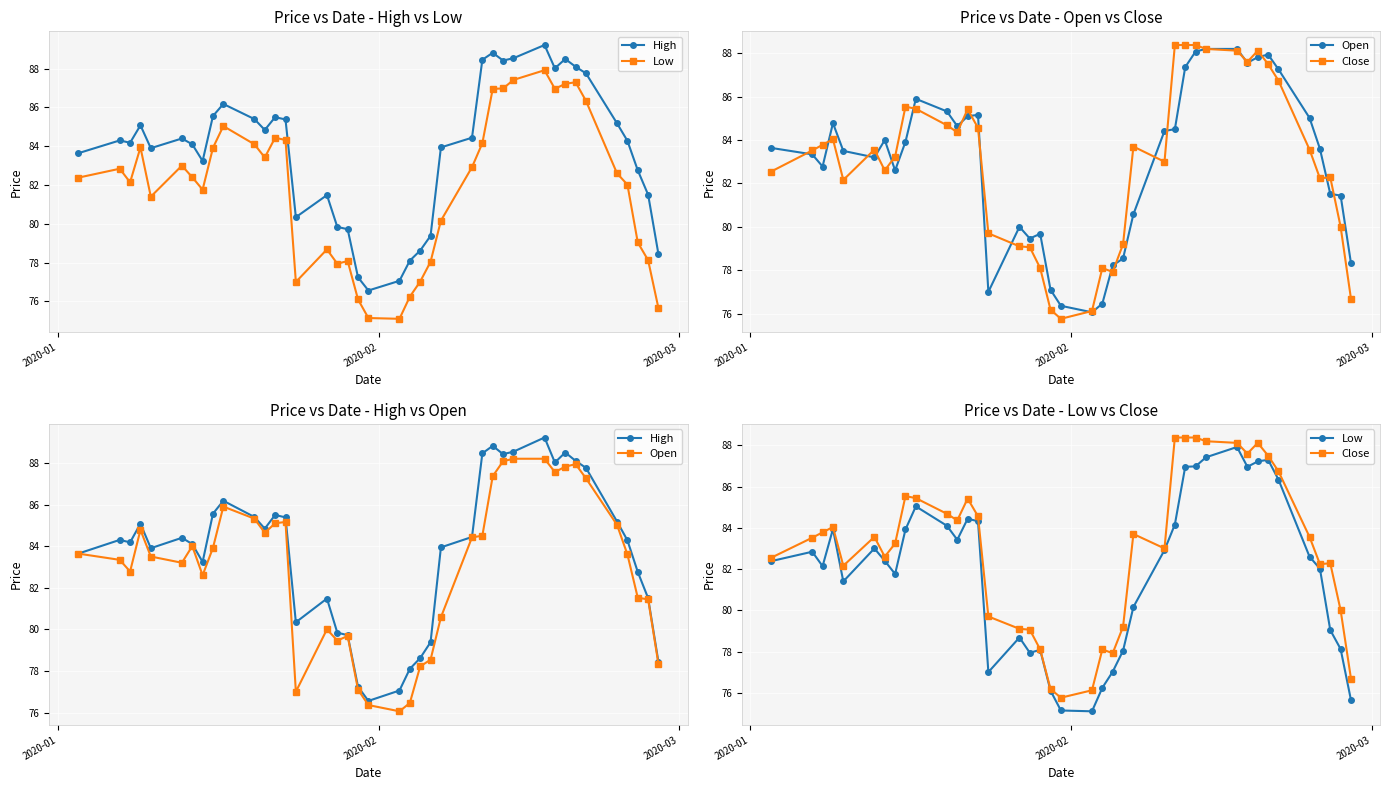

What is the smallest value displayed?

75.1